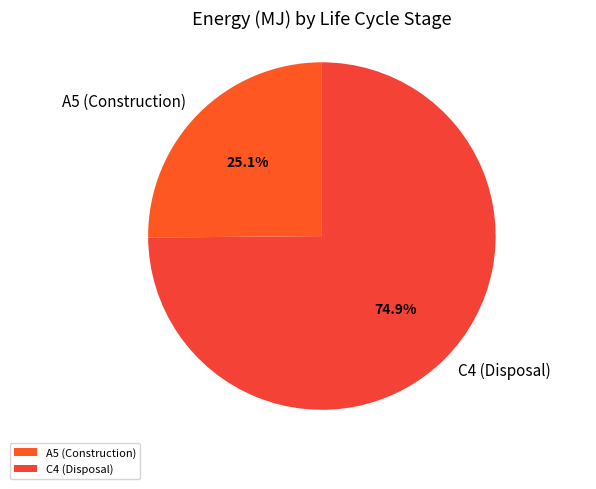

To the nearest percent, what is the average slice percentage?

50%